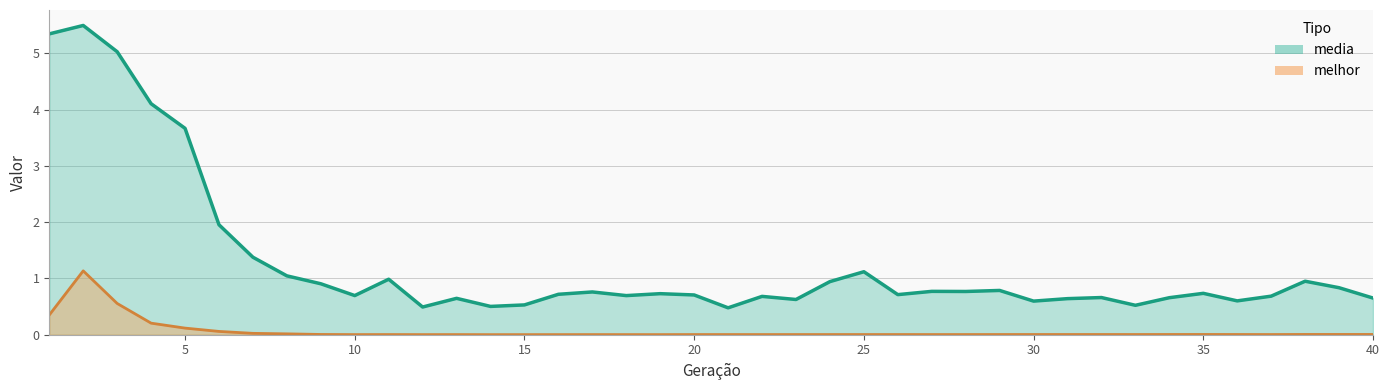

What is the sum of all melhor values?

2.6